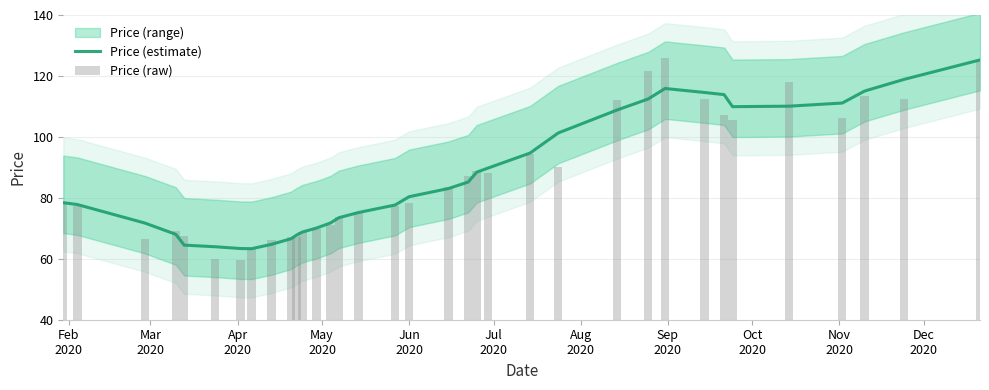

What is the highest value of the Price (estimate) series?

125.3